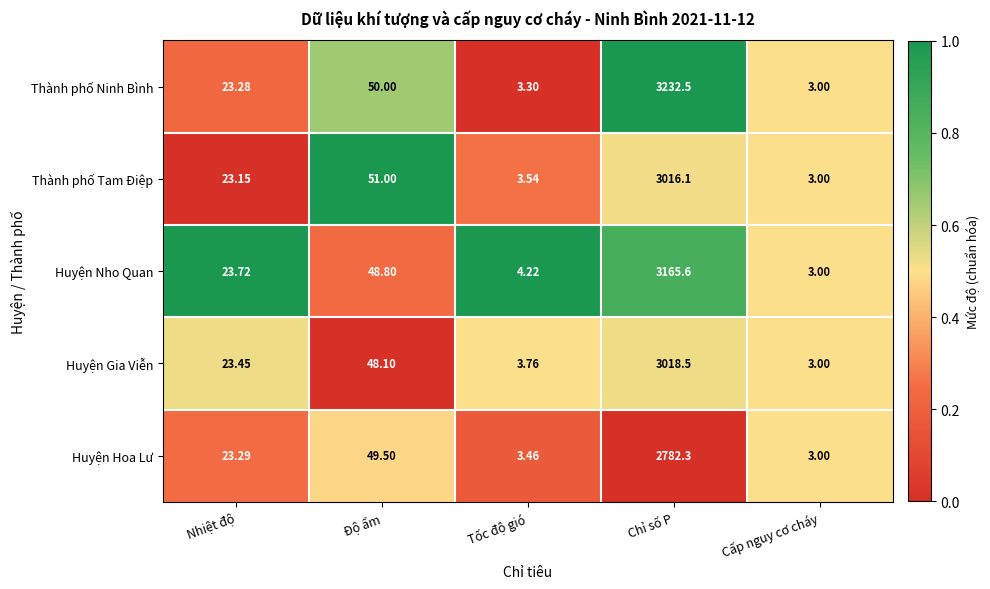

Which series has the largest total across all categories?

Thành phố Ninh Bình